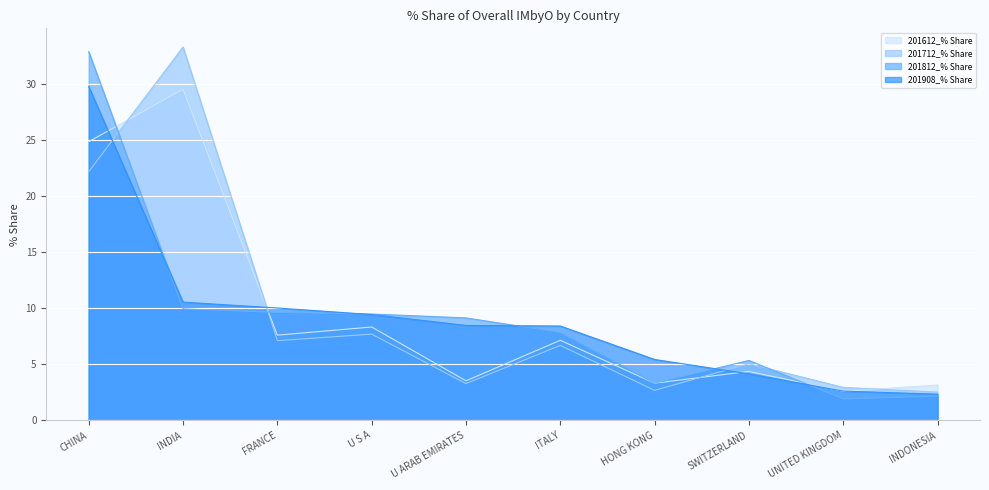

What is the difference between the 201612_% Share values at UNITED KINGDOM and SWITZERLAND?

1.8